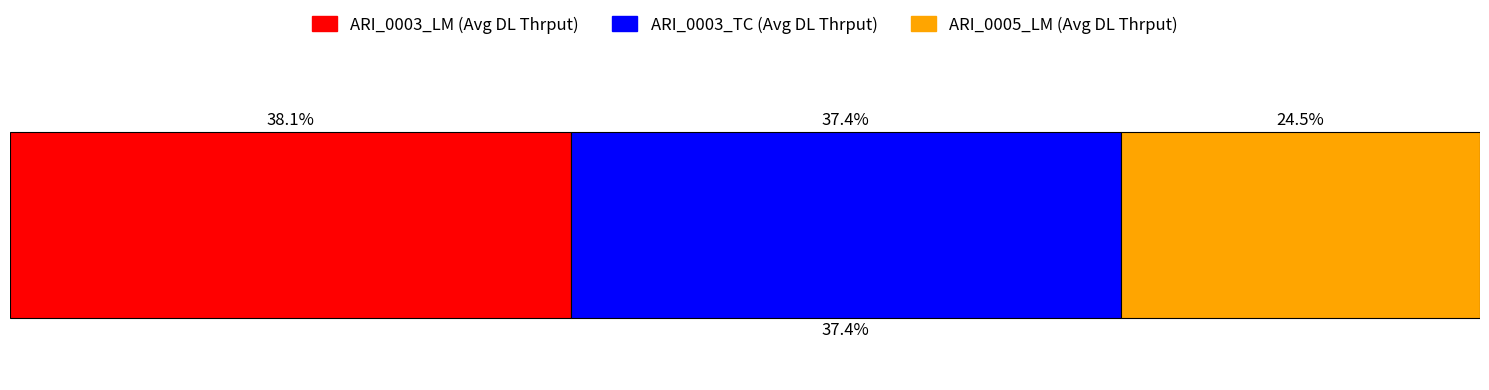

Does the chart contain stacked bars?

No